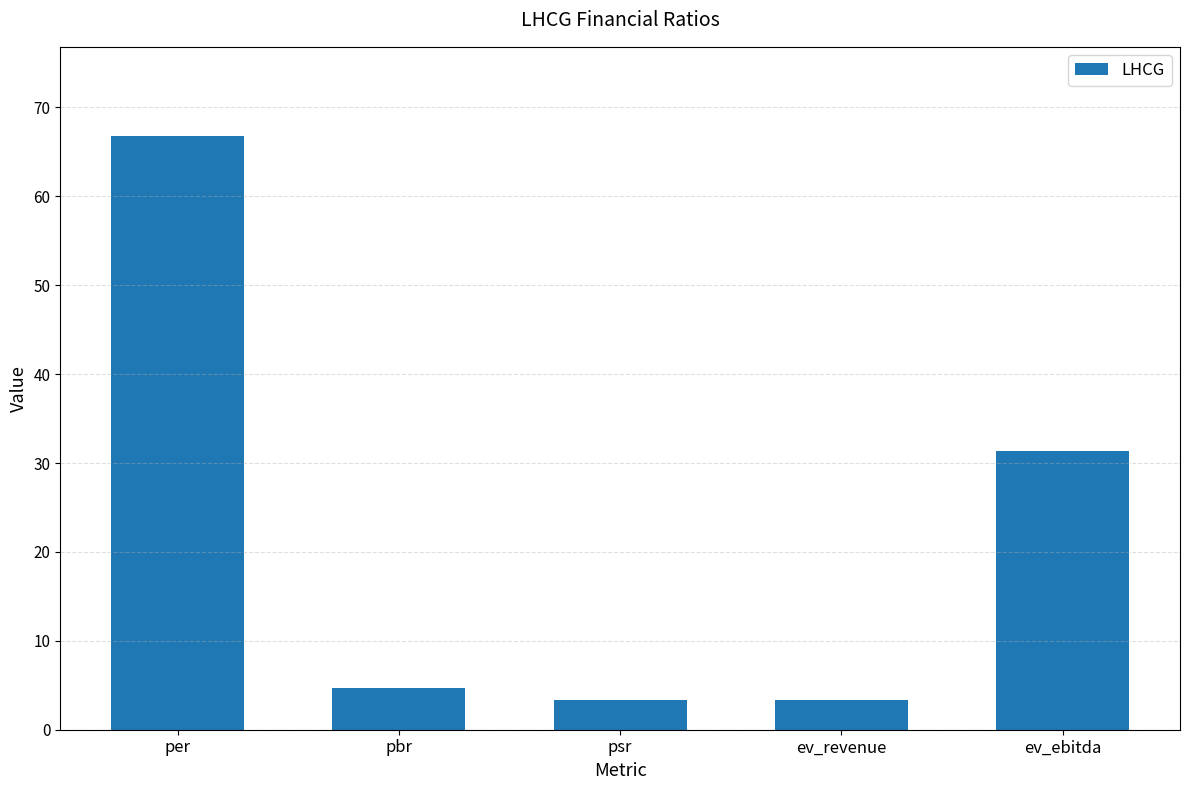

Approximately how many times larger is the value at ev_revenue compared to psr?

1.0